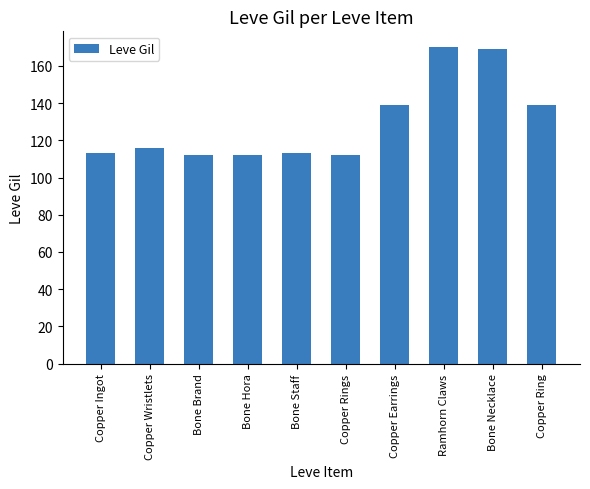

What is the maximum value shown in the chart?

170